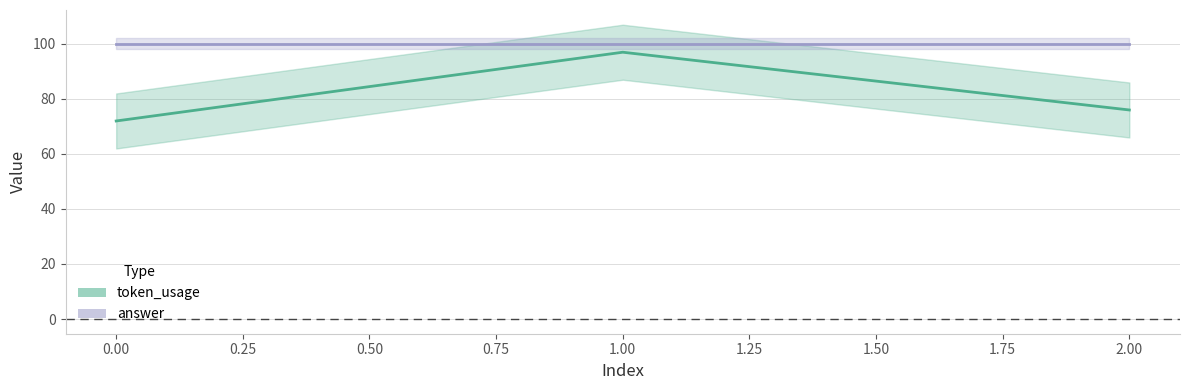

Which has a higher value, 2 or 0?

2